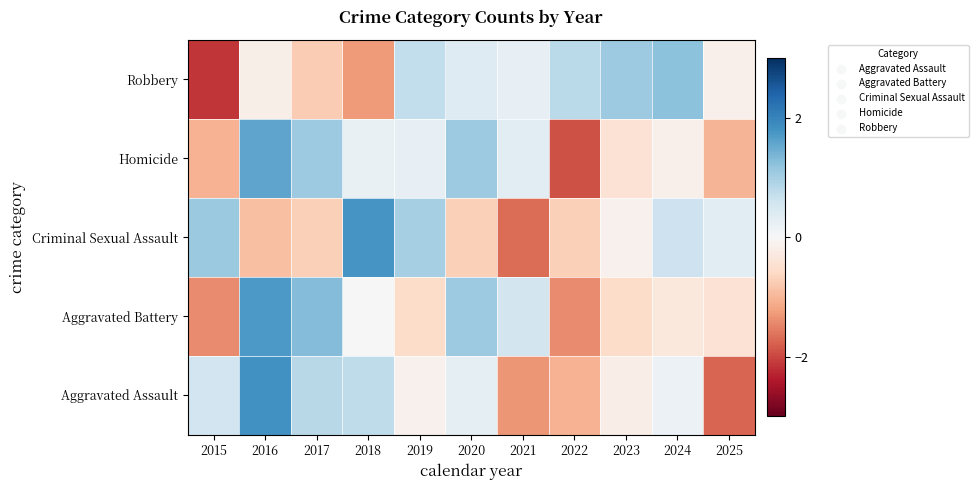

Which series has the largest total across all categories?

Robbery